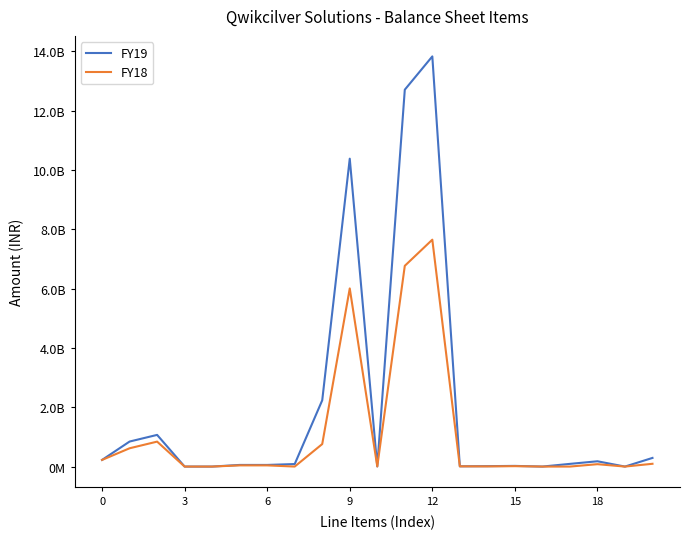

Is this an area chart (filled region under the line)?

No